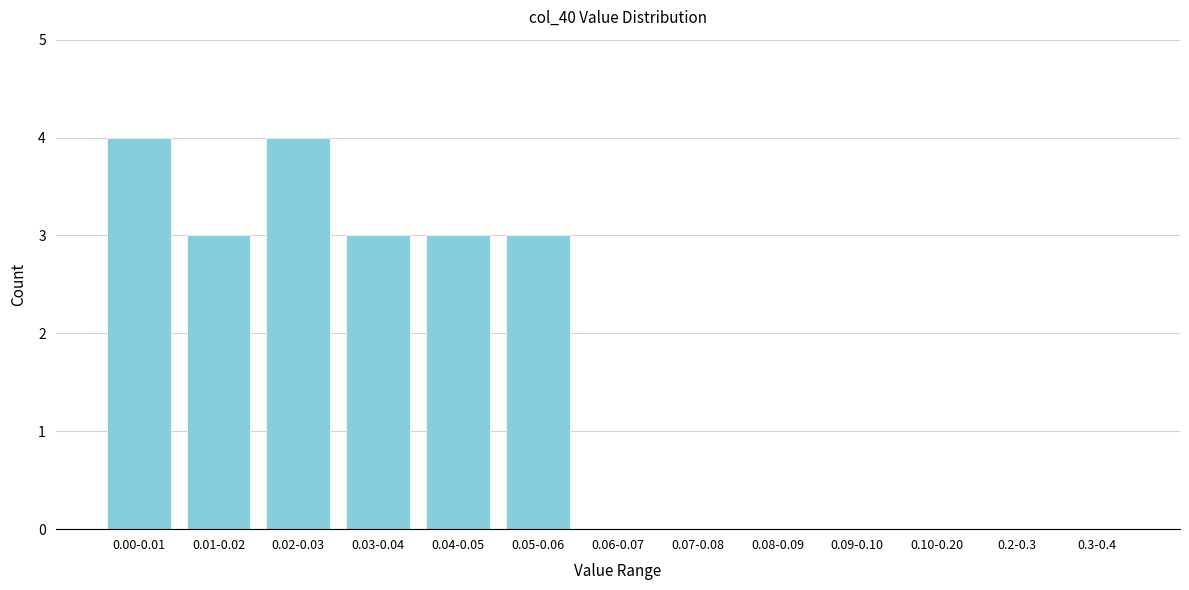

Reading left to right, list all the values displayed in this chart.

0.00-0.01=4	0.01-0.02=3	0.02-0.03=4	0.03-0.04=3	0.04-0.05=3	0.05-0.06=3	0.06-0.07=0	0.07-0.08=0	0.08-0.09=0	0.09-0.10=0	0.10-0.20=0	0.2-0.3=0	0.3-0.4=0